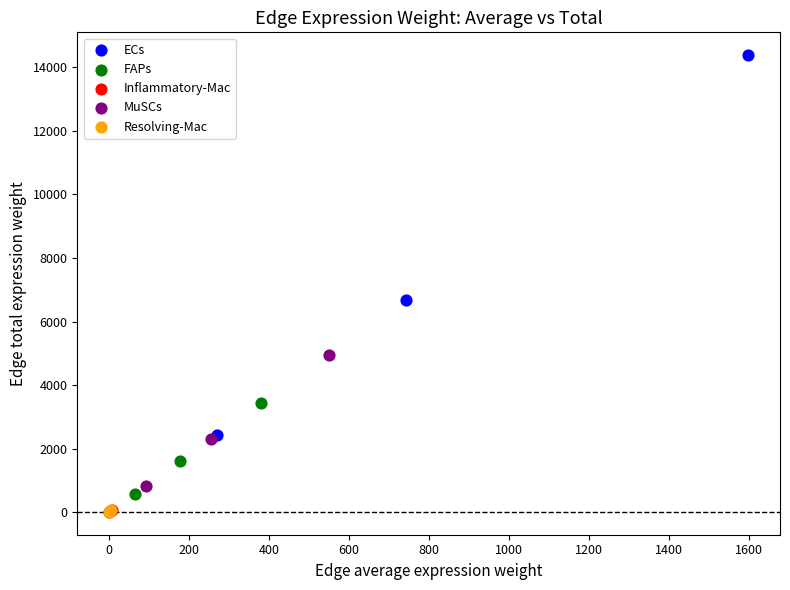

Which series has the widest spread of Y values?

ECs